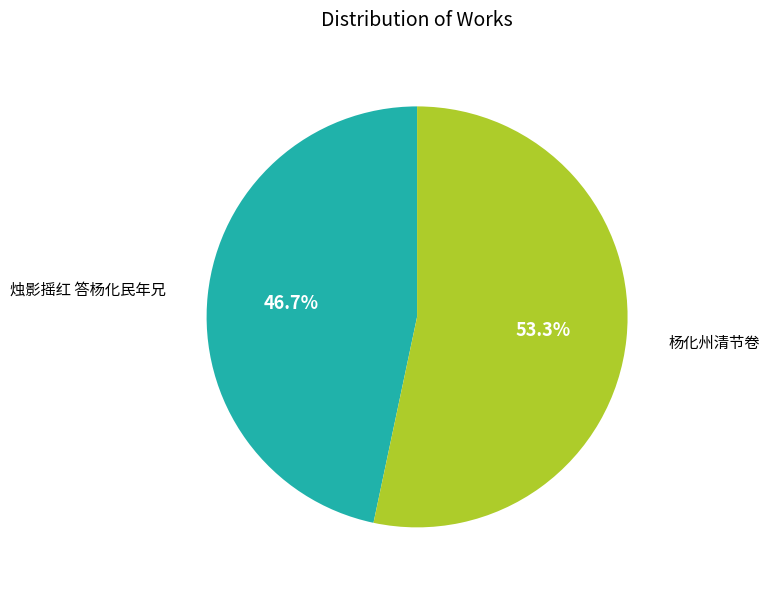

Is there a majority slice in this chart?

Yes